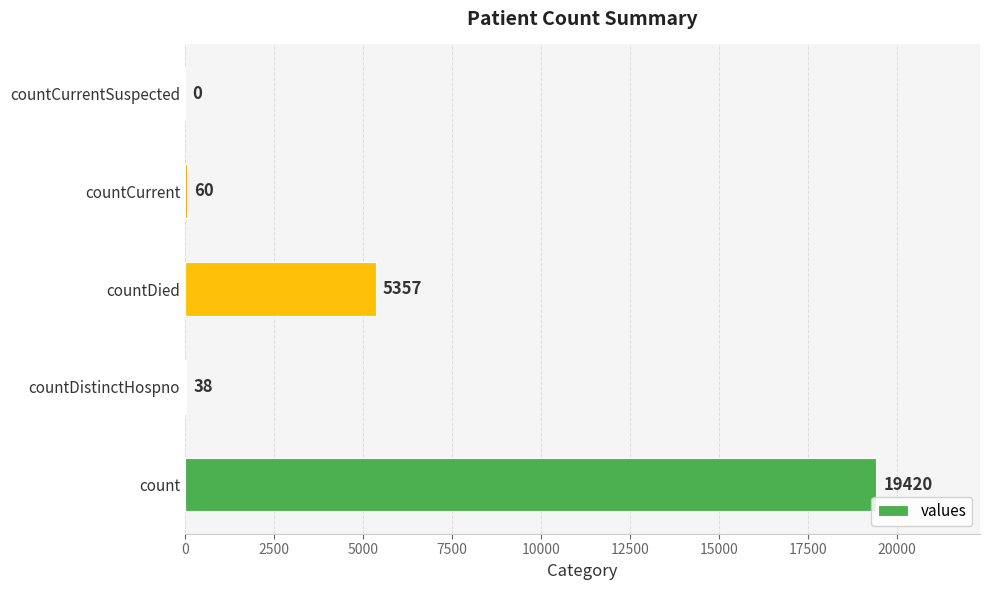

Which category has the highest value across all series?

count